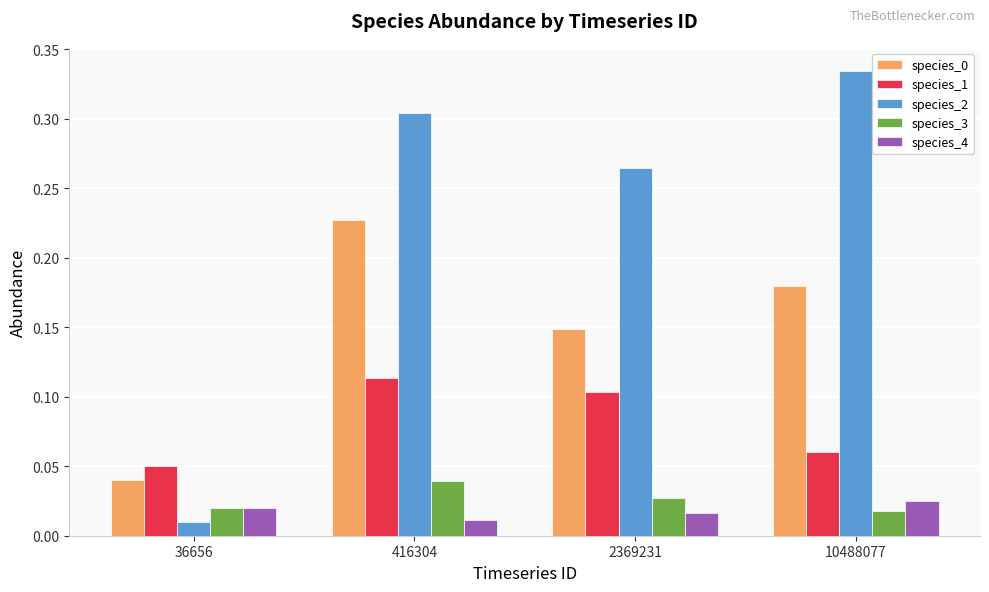

Where is species_4 nearest to the value 0?

416304